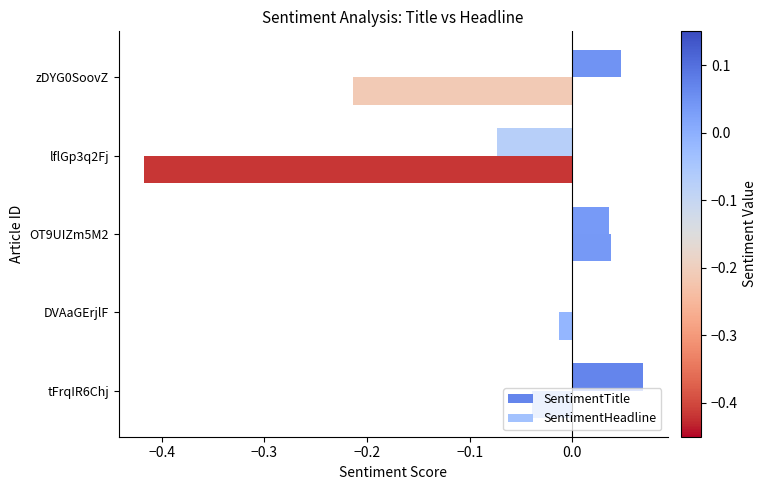

How many data points does each series have?

5